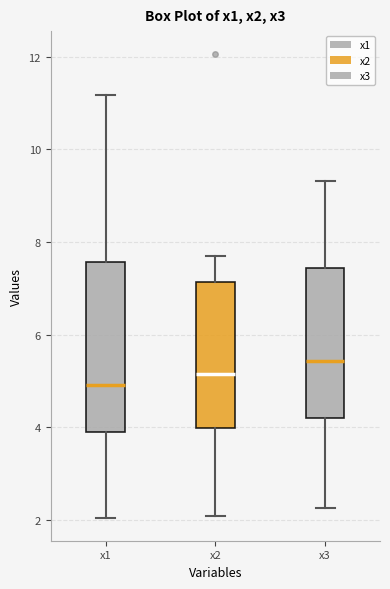

Comparing the boxes themselves (not the whiskers), which one is the tallest?

x1